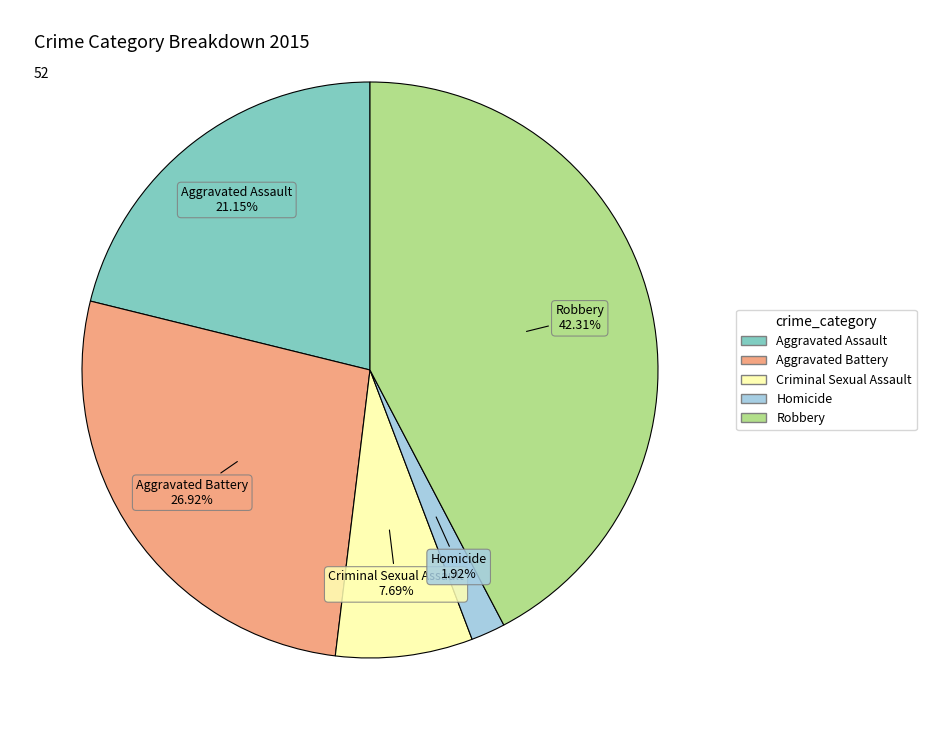

Between Homicide and Criminal Sexual Assault, which is larger?

Criminal Sexual Assault